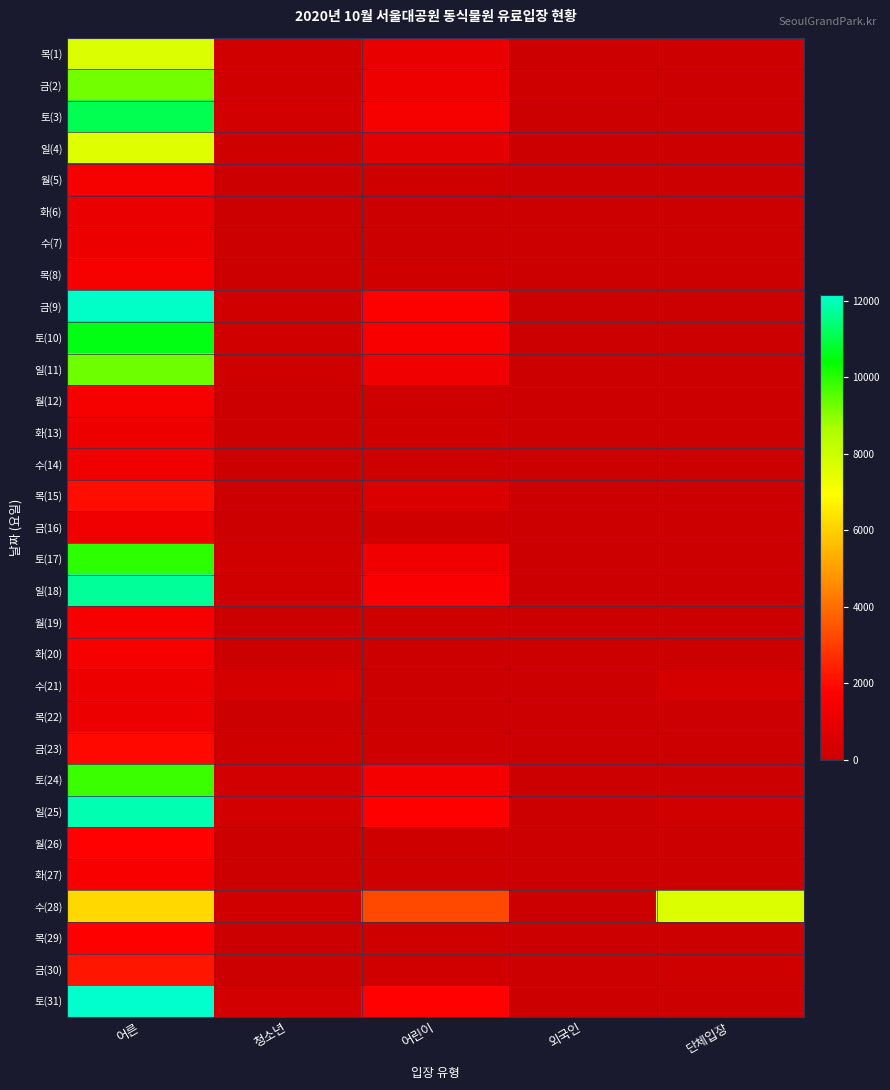

Reading right to left, extract all data points from this chart.

목(1): 단체입장=0	외국인=88	어린이=972	청소년=226	어른=7672
금(2): 단체입장=0	외국인=123	어린이=1221	청소년=208	어른=9256
토(3): 단체입장=0	외국인=22	어린이=1495	청소년=245	어른=11084
일(4): 단체입장=0	외국인=75	어린이=837	청소년=122	어른=7572
월(5): 단체입장=0	외국인=3	어린이=103	청소년=8	어른=1454
화(6): 단체입장=0	외국인=0	어린이=95	청소년=13	어른=1047
수(7): 단체입장=0	외국인=5	어린이=93	청소년=7	어른=1094
목(8): 단체입장=0	외국인=3	어린이=132	청소년=5	어른=1472
금(9): 단체입장=0	외국인=11	어린이=1671	청소년=178	어른=12089
토(10): 단체입장=30	외국인=21	어린이=1563	청소년=179	어른=10586
일(11): 단체입장=0	외국인=50	어린이=1313	청소년=130	어른=9276
월(12): 단체입장=0	외국인=0	어린이=117	청소년=12	어른=1429
화(13): 단체입장=0	외국인=20	어린이=150	청소년=13	어른=1197
수(14): 단체입장=0	외국인=4	어린이=101	청소년=18	어른=1250
목(15): 단체입장=0	외국인=0	어린이=488	청소년=11	어른=2030
금(16): 단체입장=33	외국인=0	어린이=140	청소년=15	어른=1327
토(17): 단체입장=0	외국인=4	어린이=1265	청소년=160	어른=9933
일(18): 단체입장=0	외국인=7	어린이=1626	청소년=179	어른=11690
월(19): 단체입장=36	외국인=2	어린이=96	청소년=7	어른=1515
화(20): 단체입장=0	외국인=12	어린이=71	청소년=26	어른=1483
수(21): 단체입장=287	외국인=9	어린이=84	청소년=305	어른=1105
목(22): 단체입장=30	외국인=0	어린이=87	청소년=28	어른=1177
금(23): 단체입장=78	외국인=0	어린이=137	청소년=116	어른=1946
토(24): 단체입장=62	외국인=5	어린이=1415	청소년=248	어른=9819
일(25): 단체입장=214	외국인=26	어린이=1734	청소년=255	어른=11880
월(26): 단체입장=0	외국인=3	어린이=113	청소년=15	어른=1779
화(27): 단체입장=50	외국인=3	어린이=113	청소년=10	어른=1531
수(28): 단체입장=7658	외국인=10	어린이=3278	청소년=178	어른=6140
목(29): 단체입장=66	외국인=2	어린이=99	청소년=29	어른=1758
금(30): 단체입장=136	외국인=10	어린이=195	청소년=43	어른=2205
토(31): 단체입장=0	외국인=47	어린이=1794	청소년=281	어른=12165